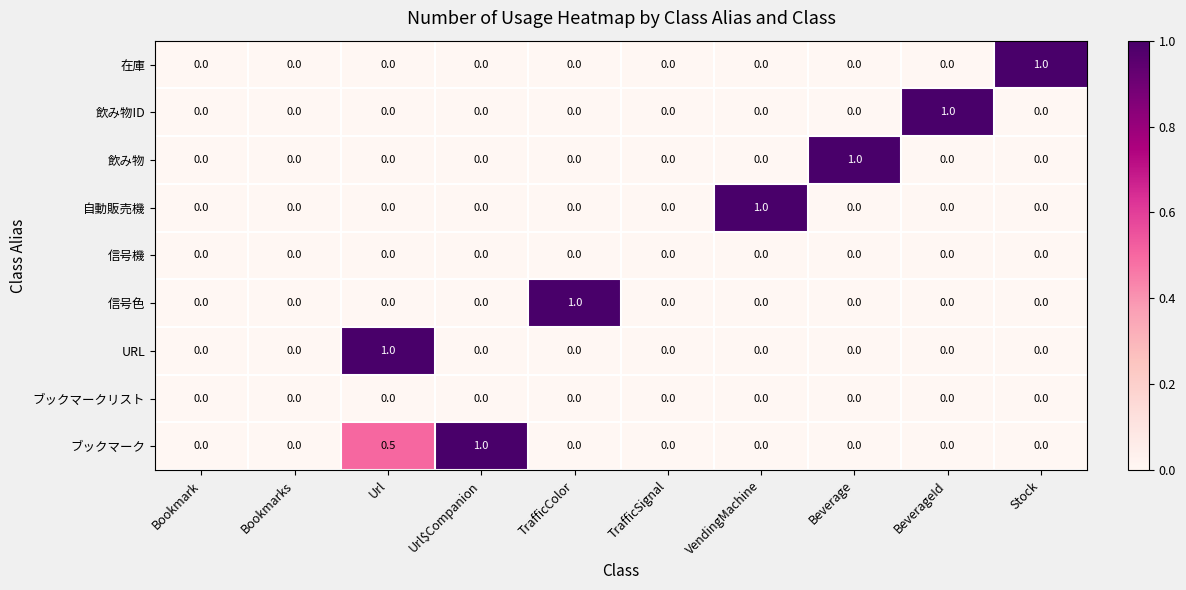

Count the 飲み物ID values in the range 0 to 1.

10